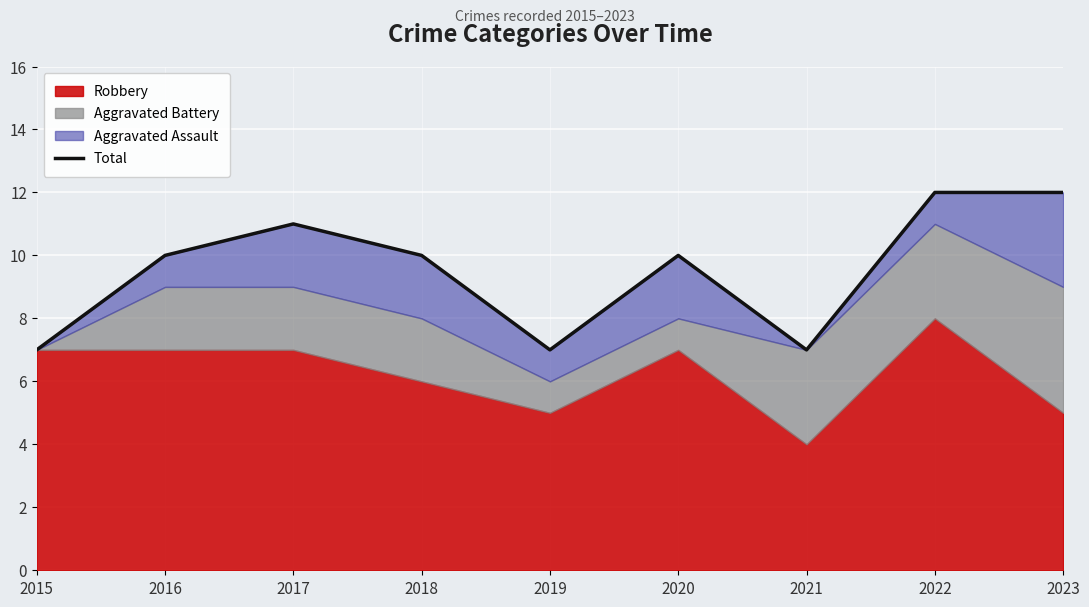

What is the change in value from 2017 to 2022?

+1